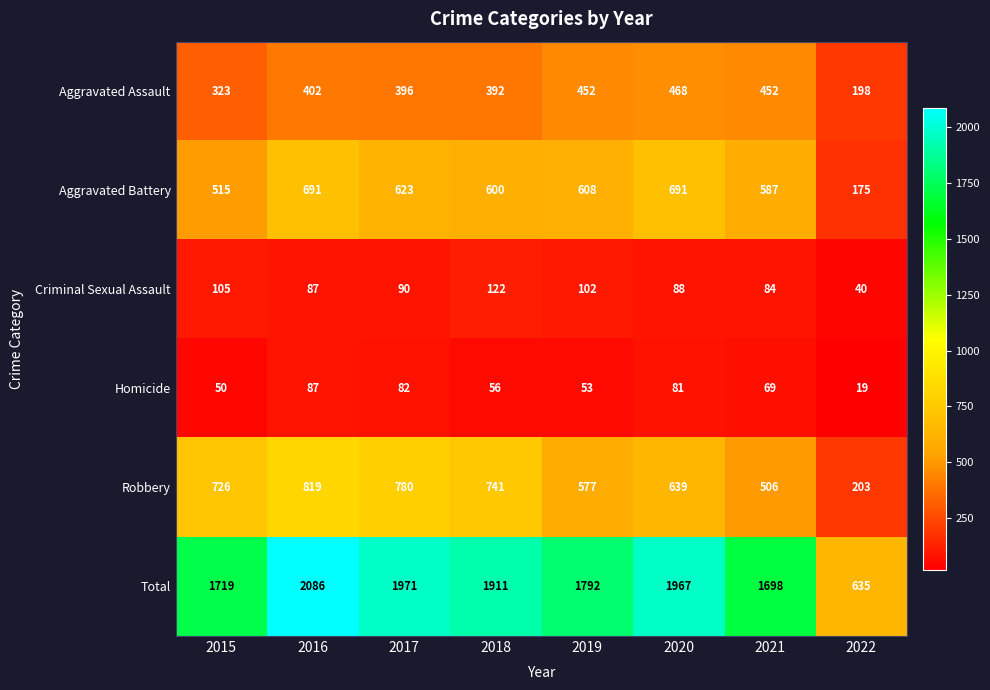

Which series has the largest total across all categories?

Total